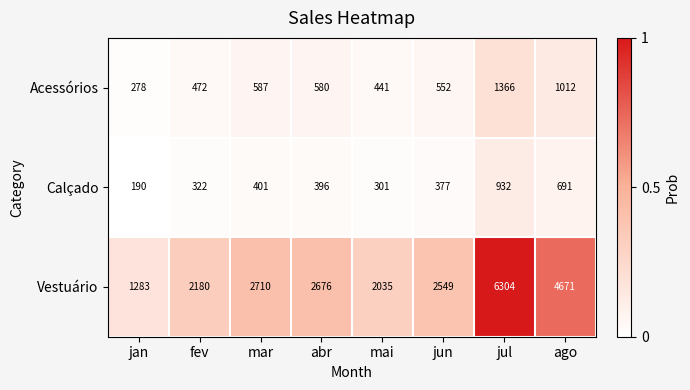

Reading left to right, what are all the values shown in this chart?

Acessórios: jan=278	fev=472	mar=587	abr=580	mai=441	jun=552	jul=1366	ago=1012
Calçado: jan=190	fev=322	mar=401	abr=396	mai=301	jun=377	jul=932	ago=691
Vestuário: jan=1283	fev=2180	mar=2710	abr=2676	mai=2035	jun=2549	jul=6304	ago=4671